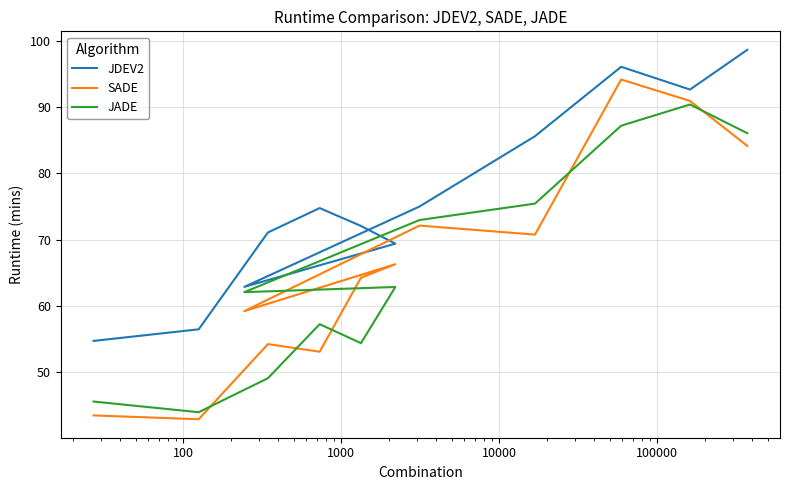

What is the minimum value shown in the chart?

42.9